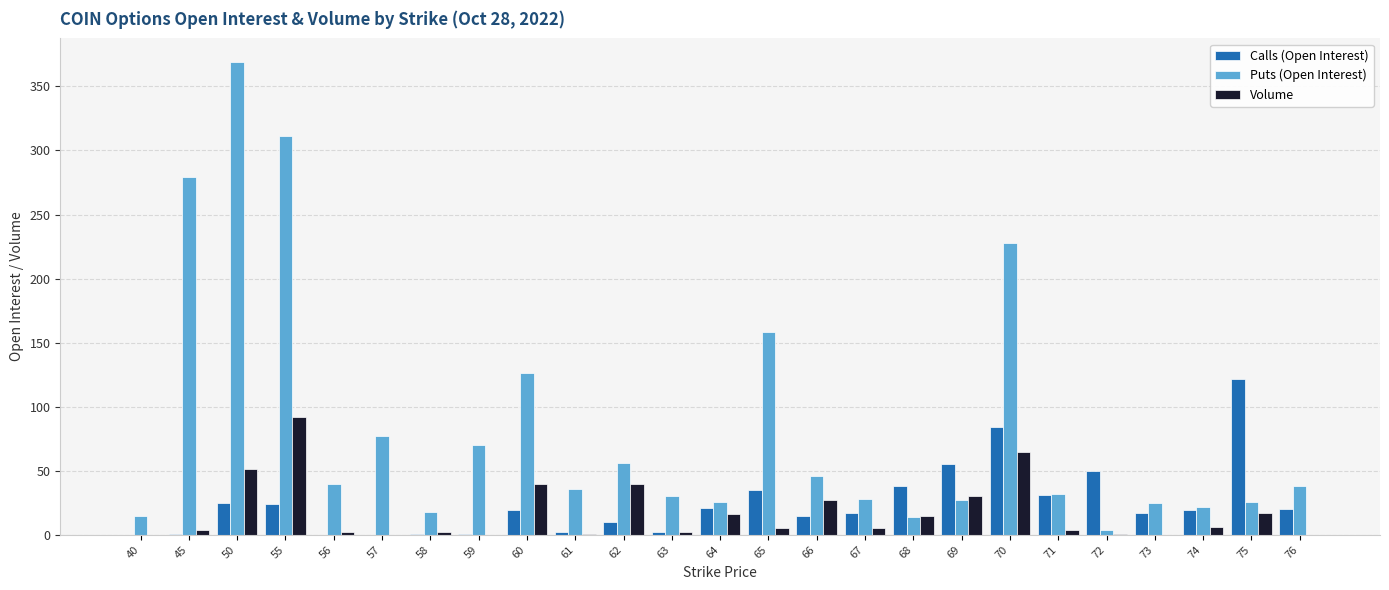

The Volume series shows 16 at 64. True or false?

True